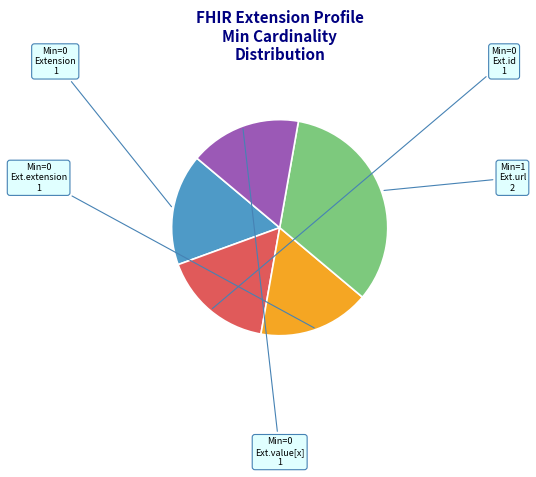

Is there a majority slice in this chart?

No